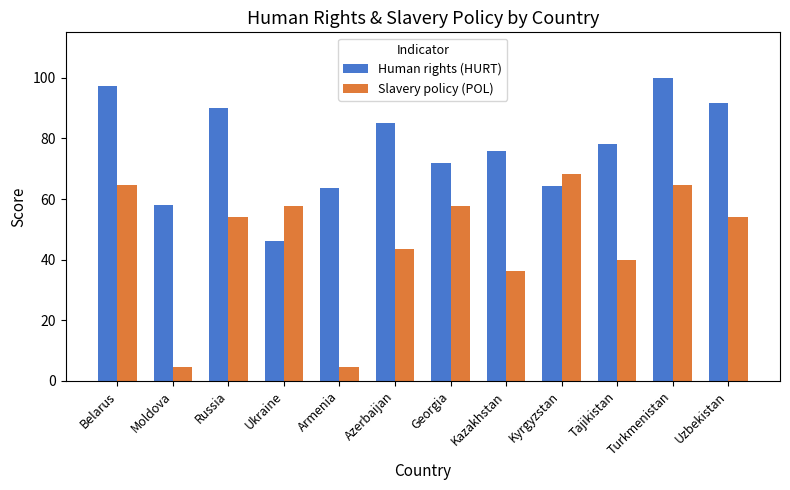

Rank the series by their maximum value, from highest to lowest.

Human rights (HURT), Slavery policy (POL)